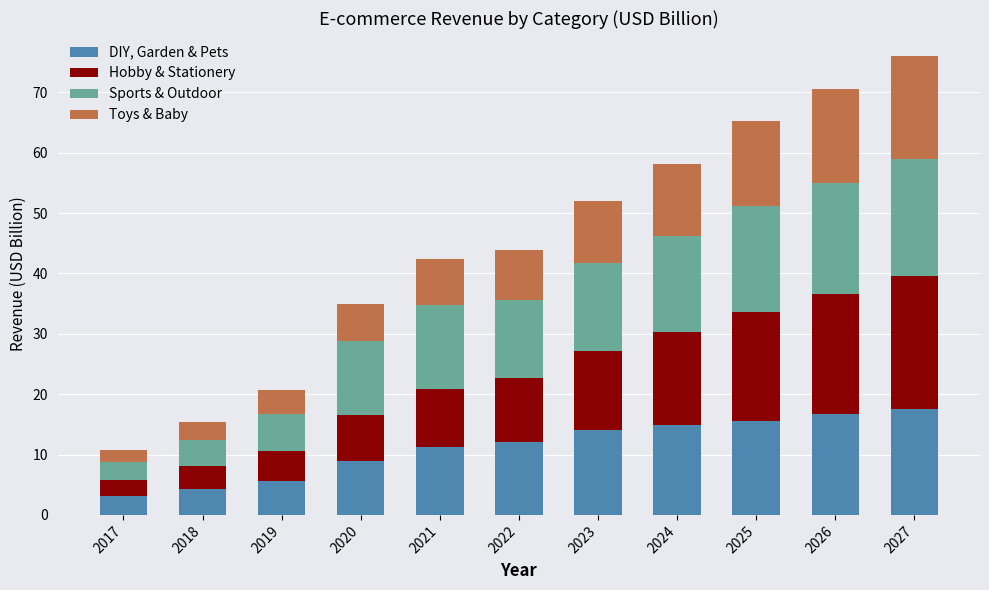

What is the minimum value for DIY, Garden & Pets?

3.1